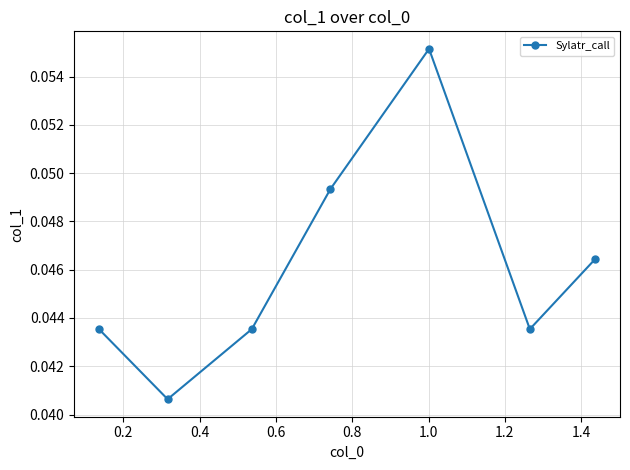

True or false: there are more than 2 points higher than both neighbors.

False